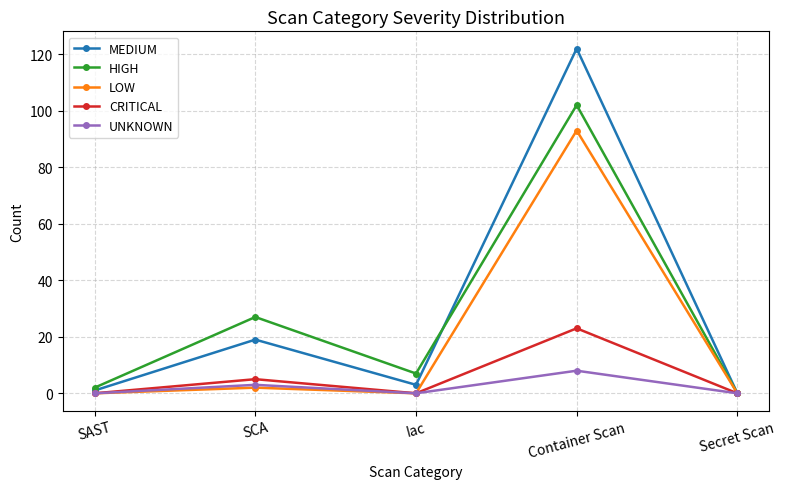

Reading right to left, extract all data points from this chart.

MEDIUM: Secret Scan=0	Container Scan=122	Iac=3	SCA=19	SAST=1
HIGH: Secret Scan=0	Container Scan=102	Iac=7	SCA=27	SAST=2
LOW: Secret Scan=0	Container Scan=93	Iac=0	SCA=2	SAST=0
CRITICAL: Secret Scan=0	Container Scan=23	Iac=0	SCA=5	SAST=0
UNKNOWN: Secret Scan=0	Container Scan=8	Iac=0	SCA=3	SAST=0